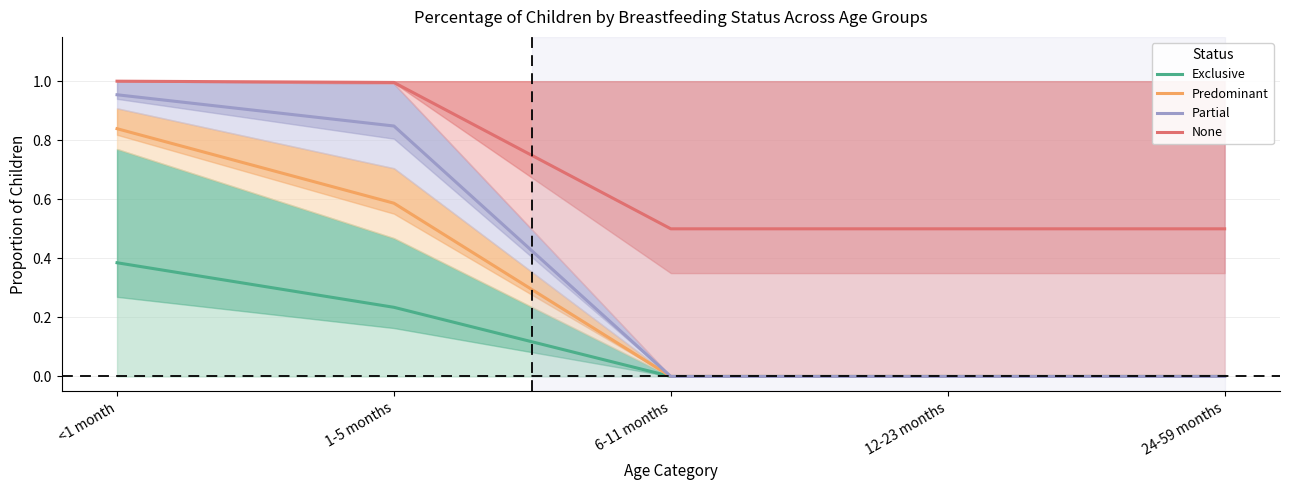

True or false: None has a value of 0.5 at 1-5 months.

False